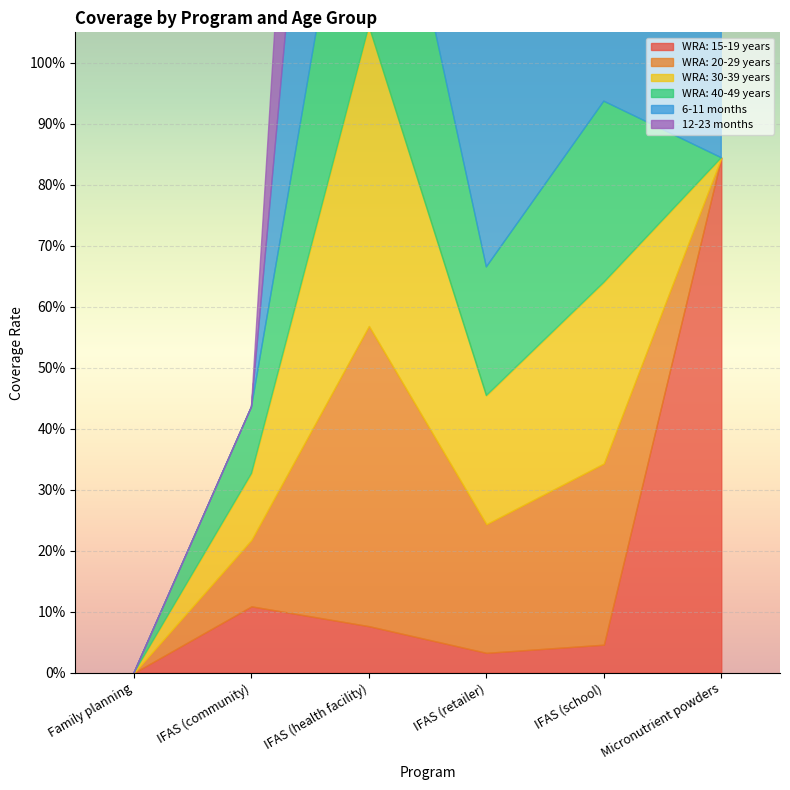

What is the label of the 2nd point from the right?

IFAS (school)